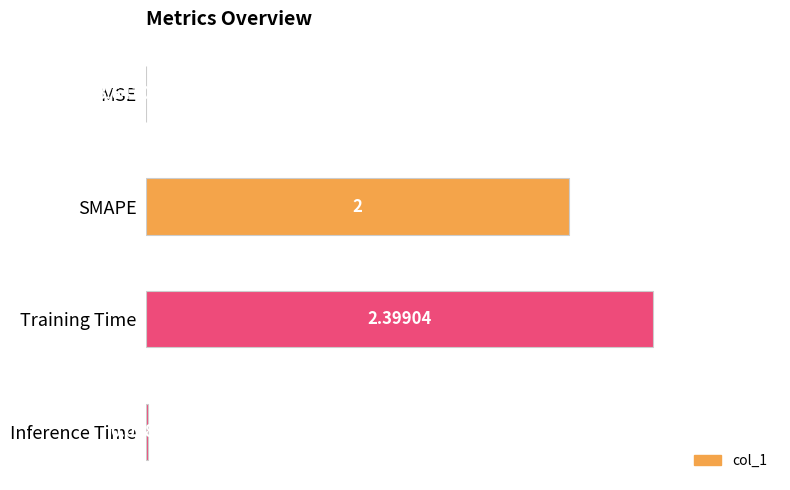

Which category has the highest value across all series?

Training Time